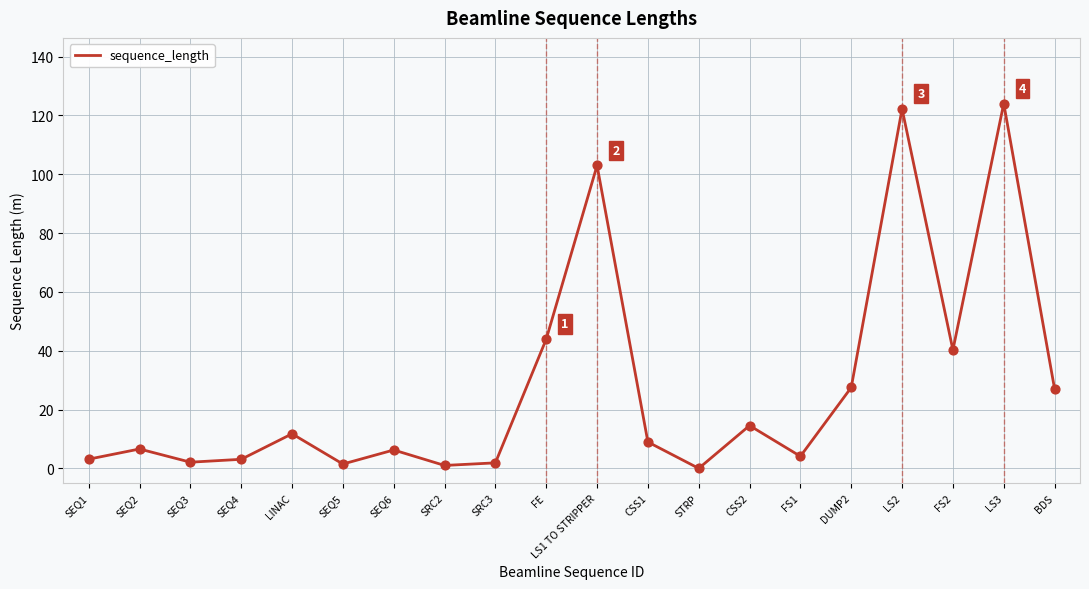

Which has a higher value, SEQ3 or LS1 TO STRIPPER?

LS1 TO STRIPPER